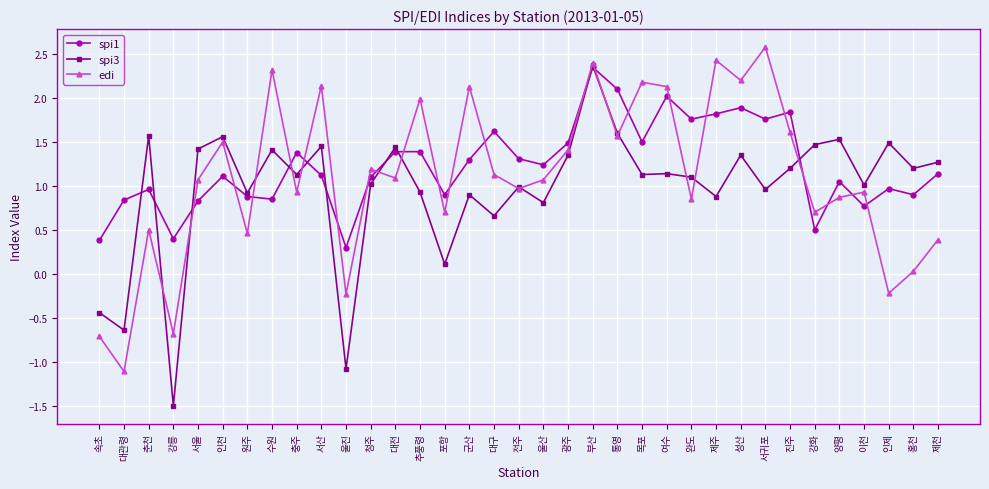

Which series has the largest range (max minus min)?

spi3